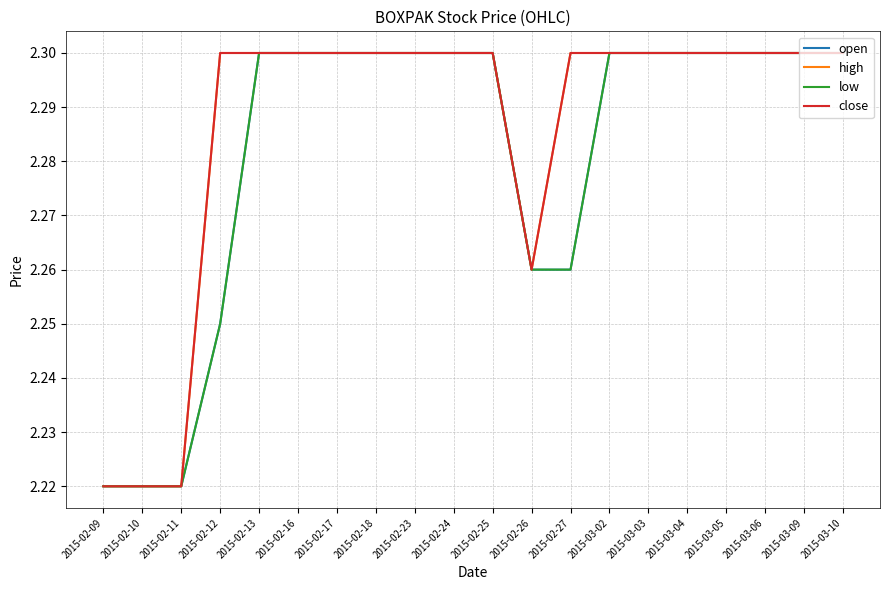

Is this an area chart (filled region under the line)?

No